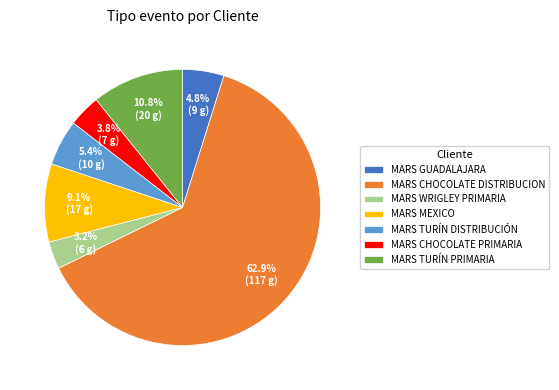

Is it true that MARS GUADALAJARA is 5% of the pie?

True